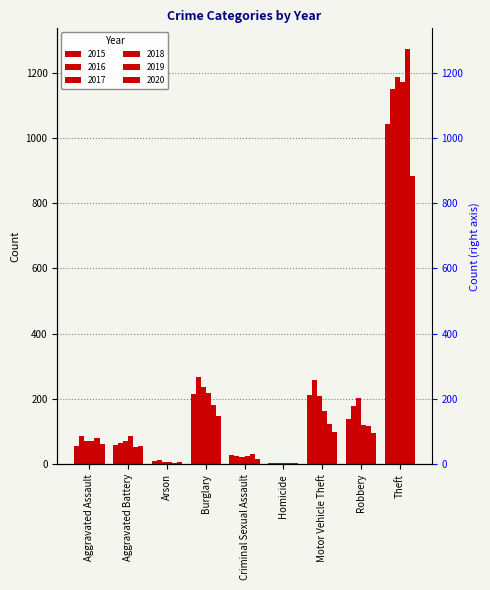

Which category has the lowest value in the 2016 series?

Homicide